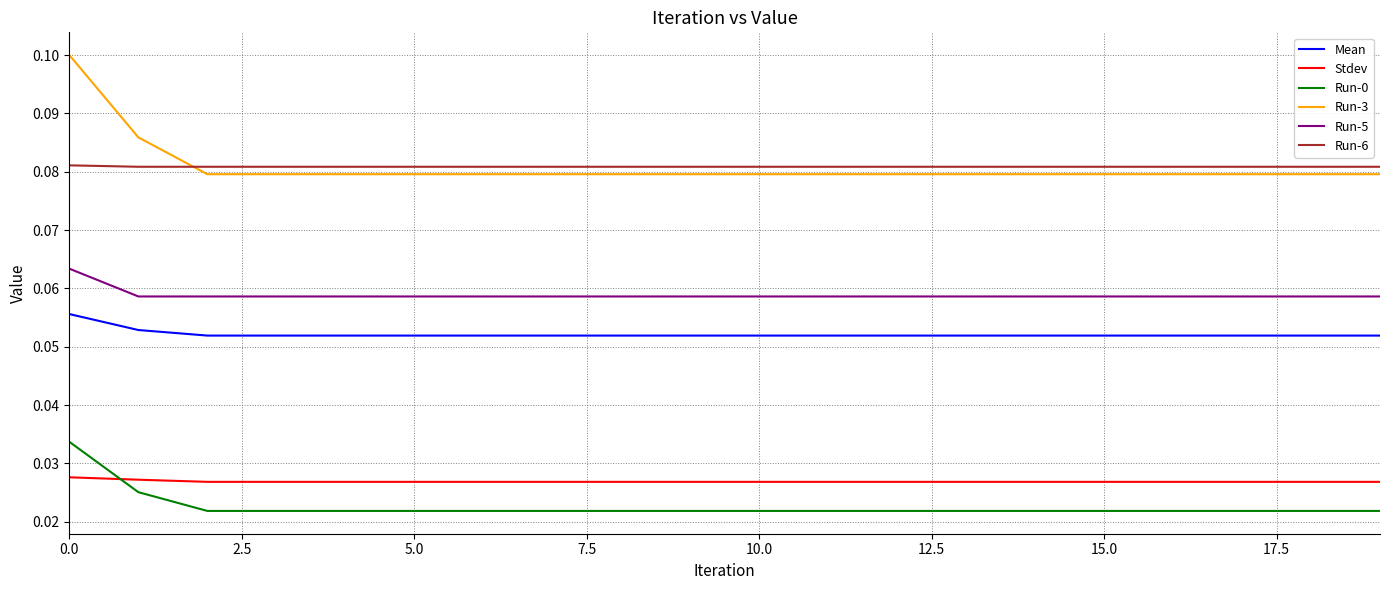

How many lines are shown in the chart?

6